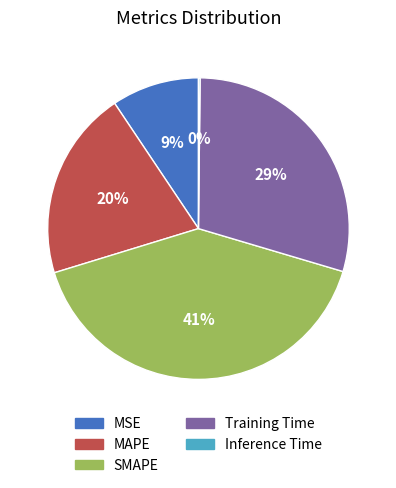

To the nearest percent, what is the difference between the largest and smallest slice percentages?

41%